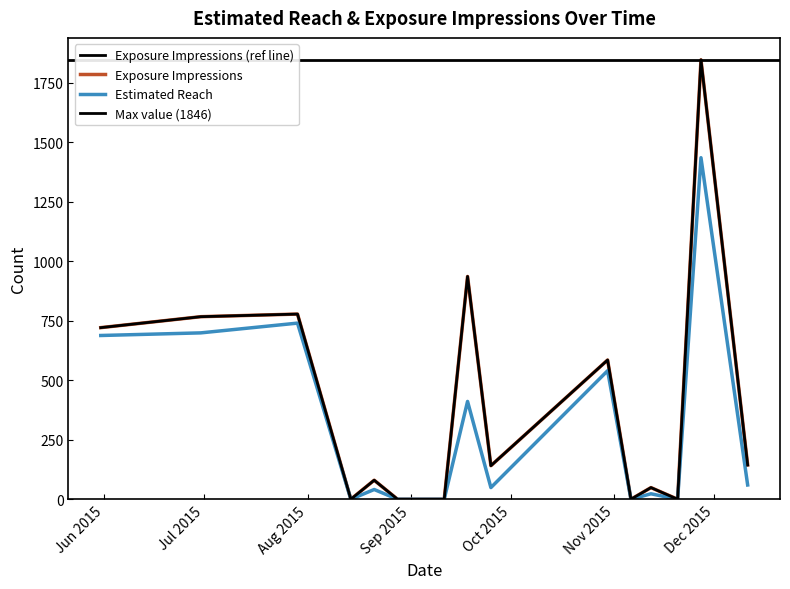

What is the difference between the maximum and second lowest values in the Estimated Reach series?

1435